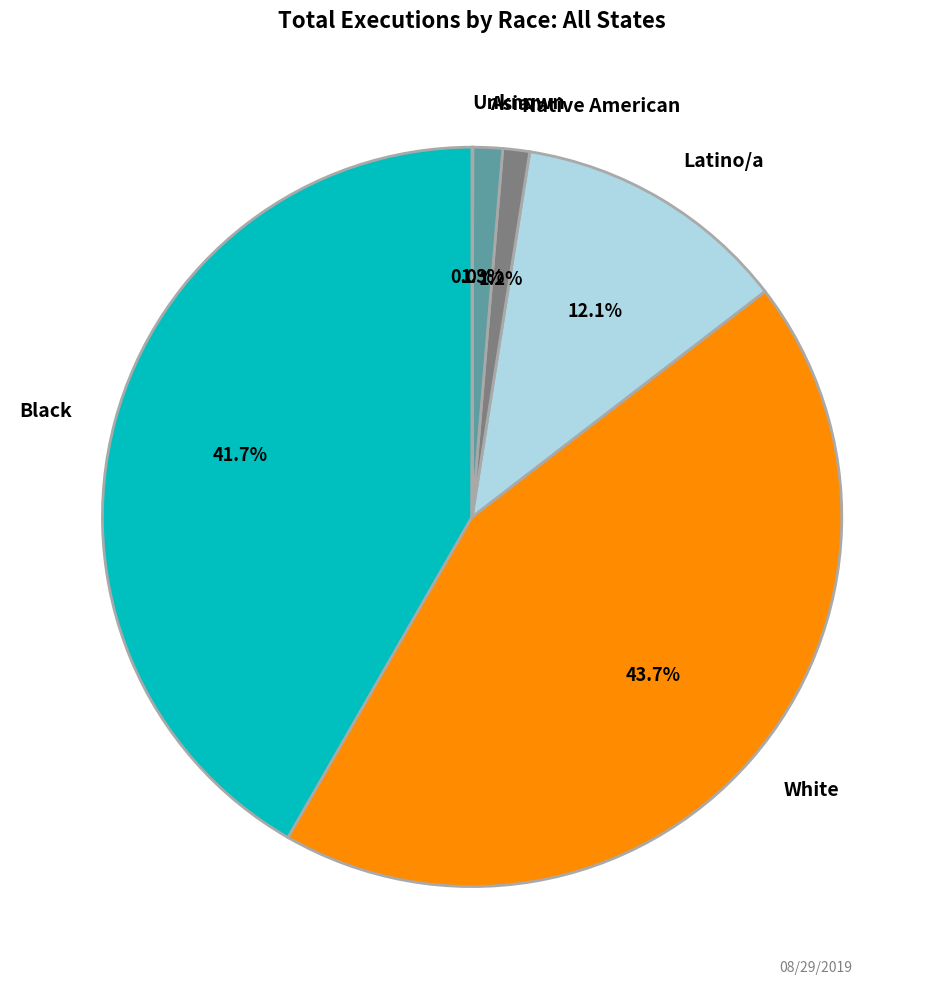

Between Asian and Latino/a, which is larger?

Latino/a